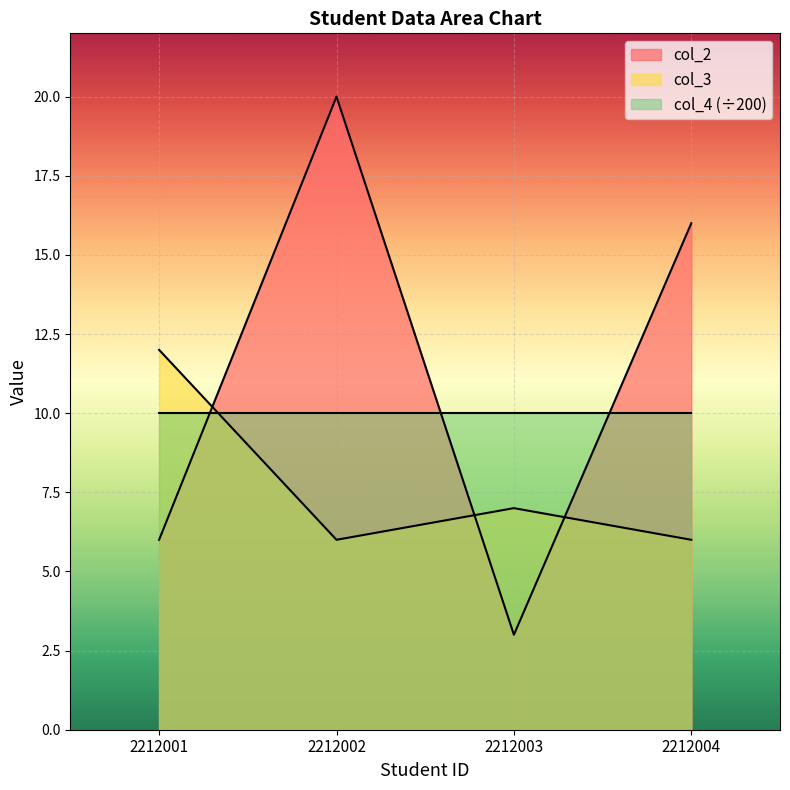

At 2212002, list the series in order from largest to smallest.

col_2, col_4 (÷200), col_3